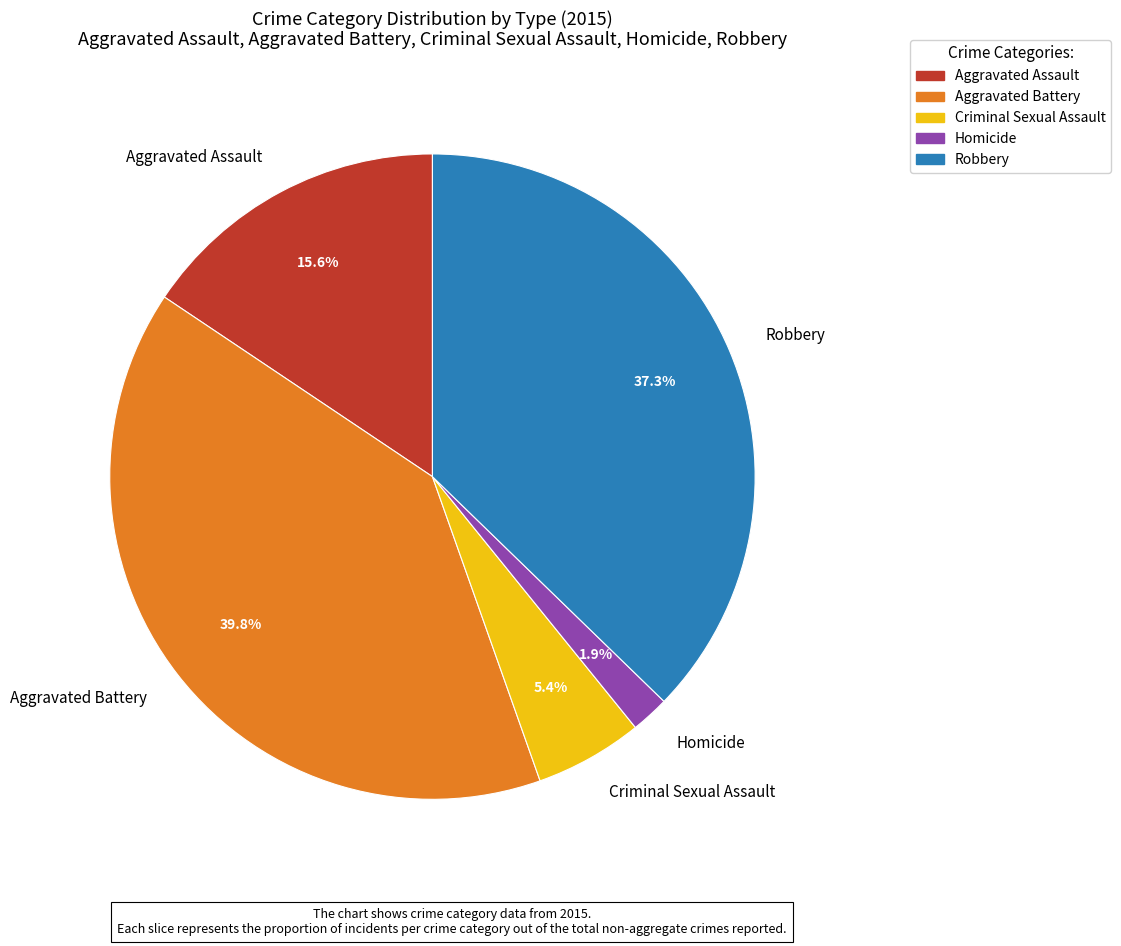

Is it true that Robbery is 27% of the pie?

False